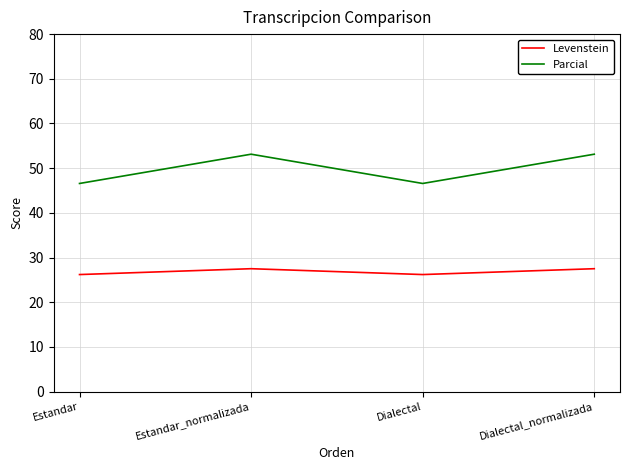

True or false: Parcial and Levenstein intersect in this chart.

False